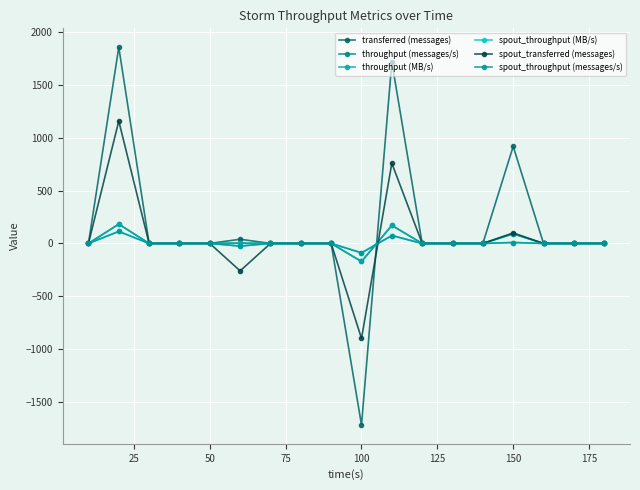

Which series ends up on top after the final intersection of spout_throughput (messages/s) and spout_transferred (messages)?

spout_transferred (messages)